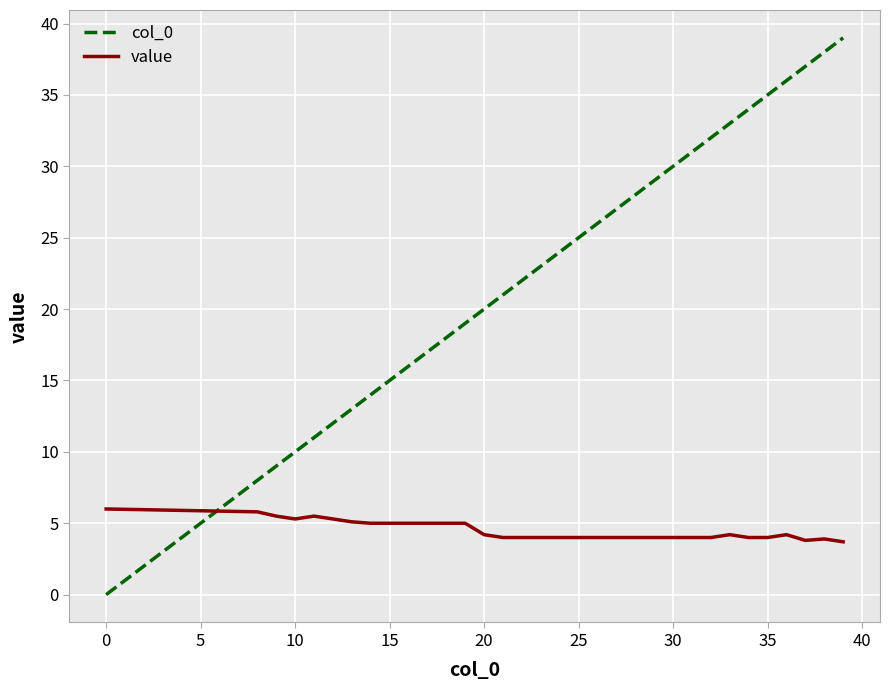

Where is the data nearest to the value 19?

19